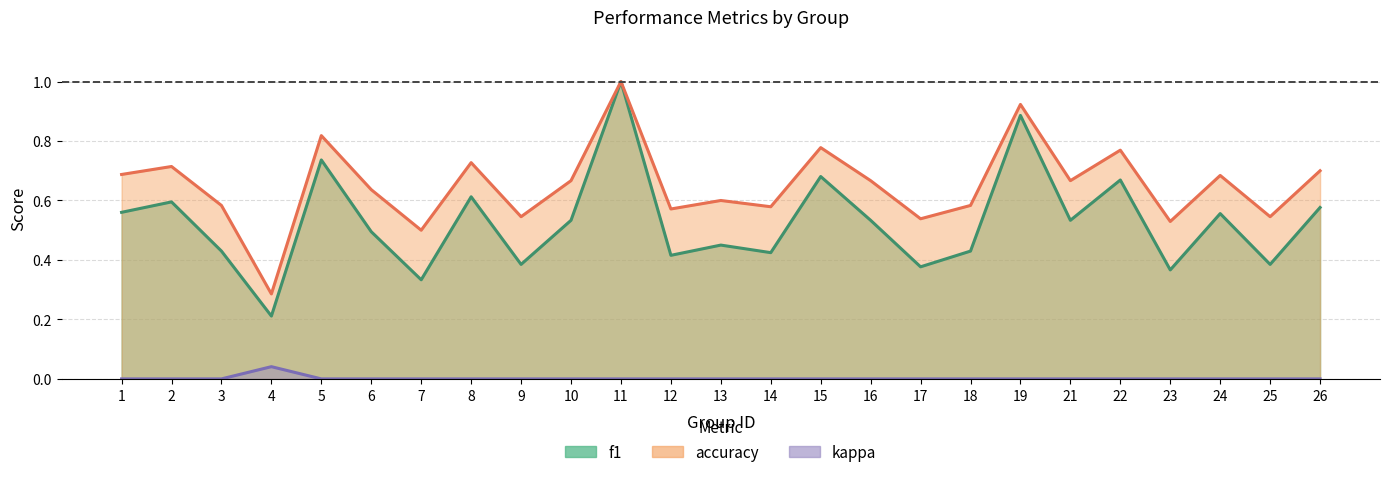

Does the chart have visible grid lines?

Yes